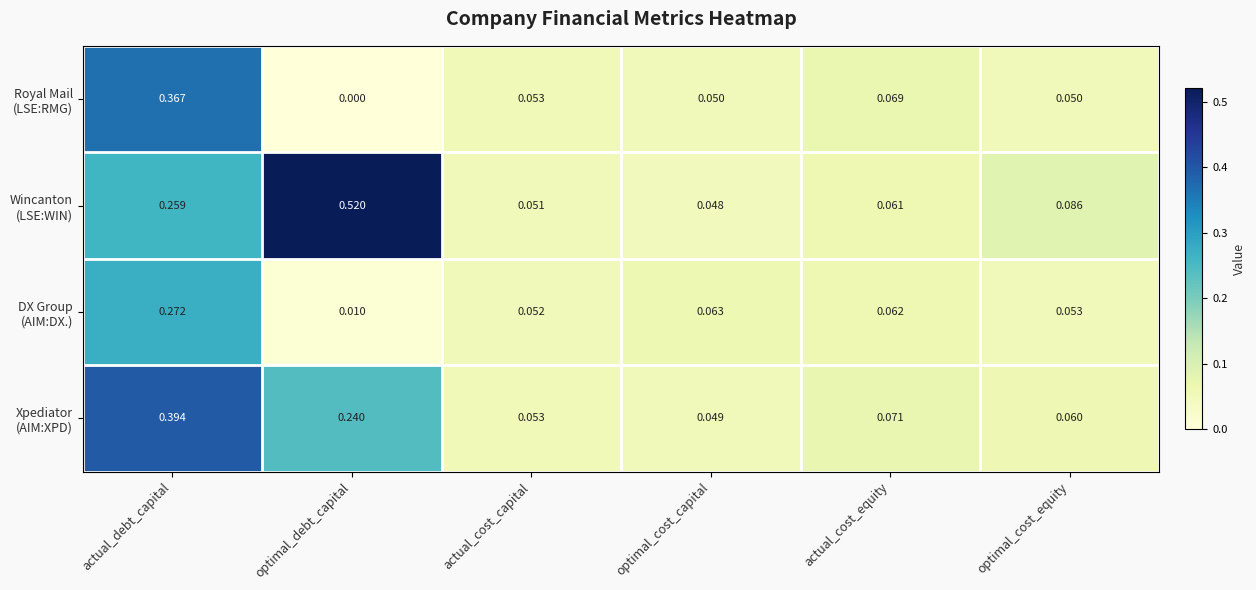

Which category has the highest value across all series?

optimal_debt_capital